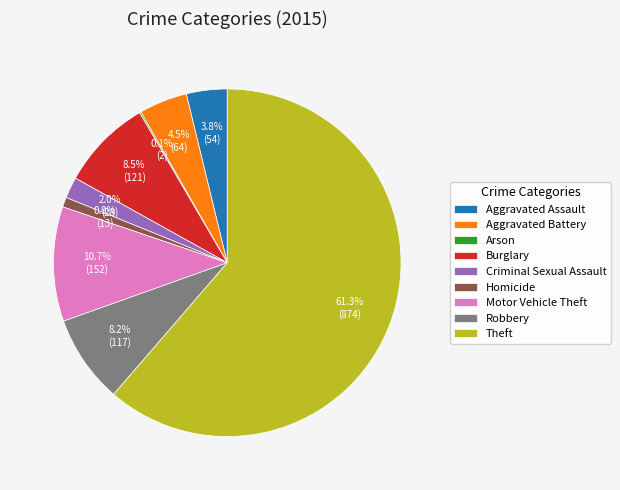

Approximately how many times larger is the value at Motor Vehicle Theft compared to Homicide?

11.7